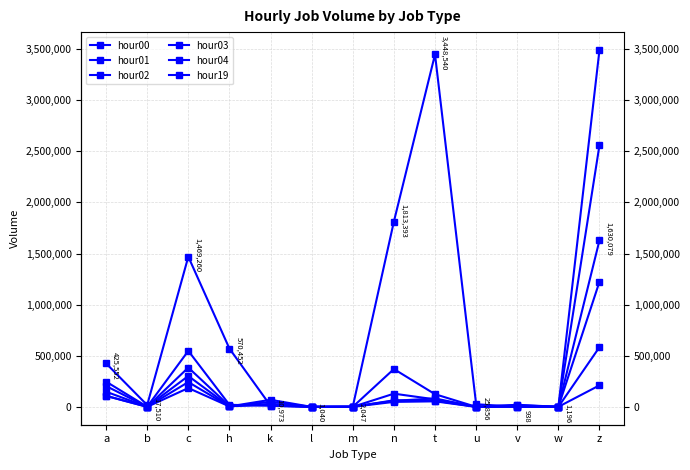

What is the sum of the hour01 values at l and h?

9020